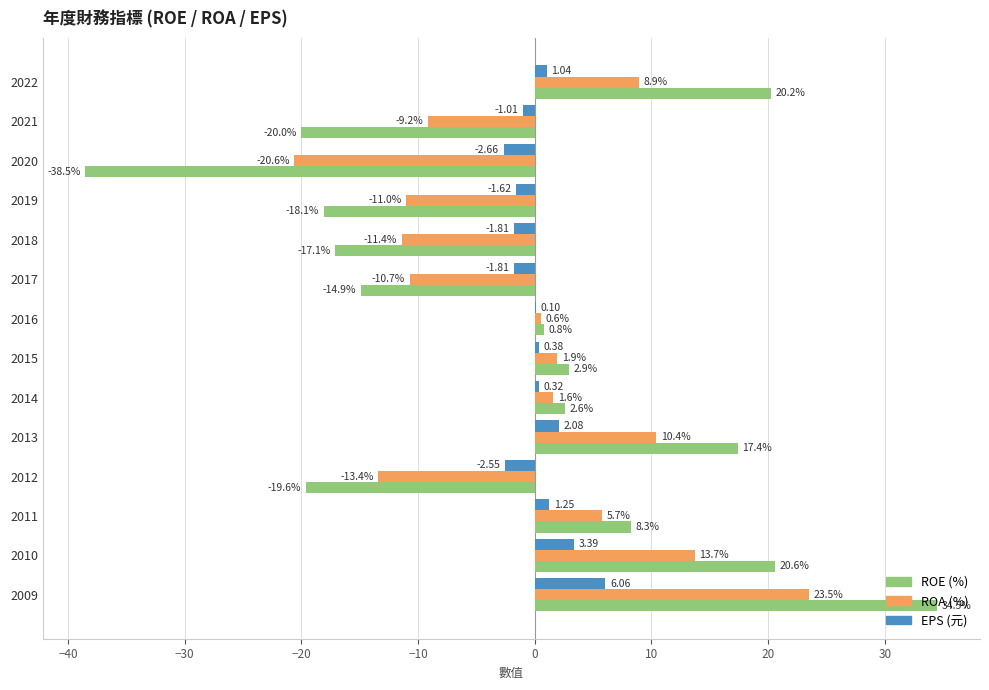

At which category is the sum across all series the highest?

2009